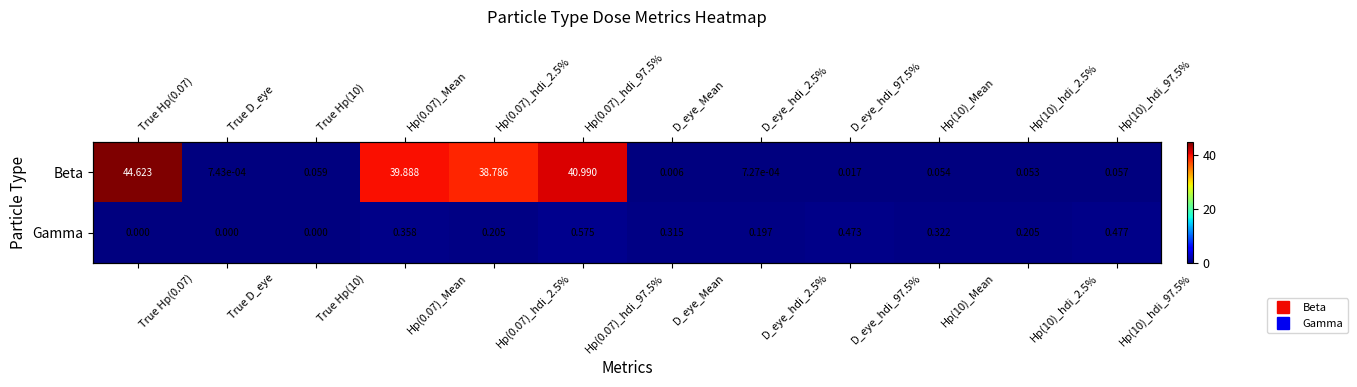

Which series has the largest total across all categories?

Beta